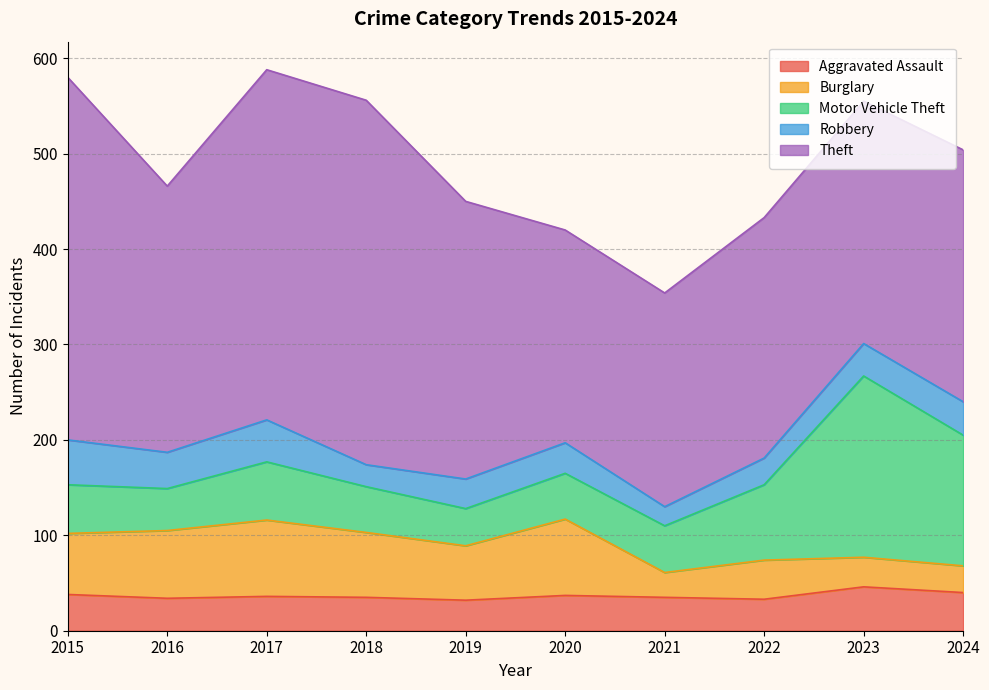

True or false: Theft has a value of 252 at 2022.

True